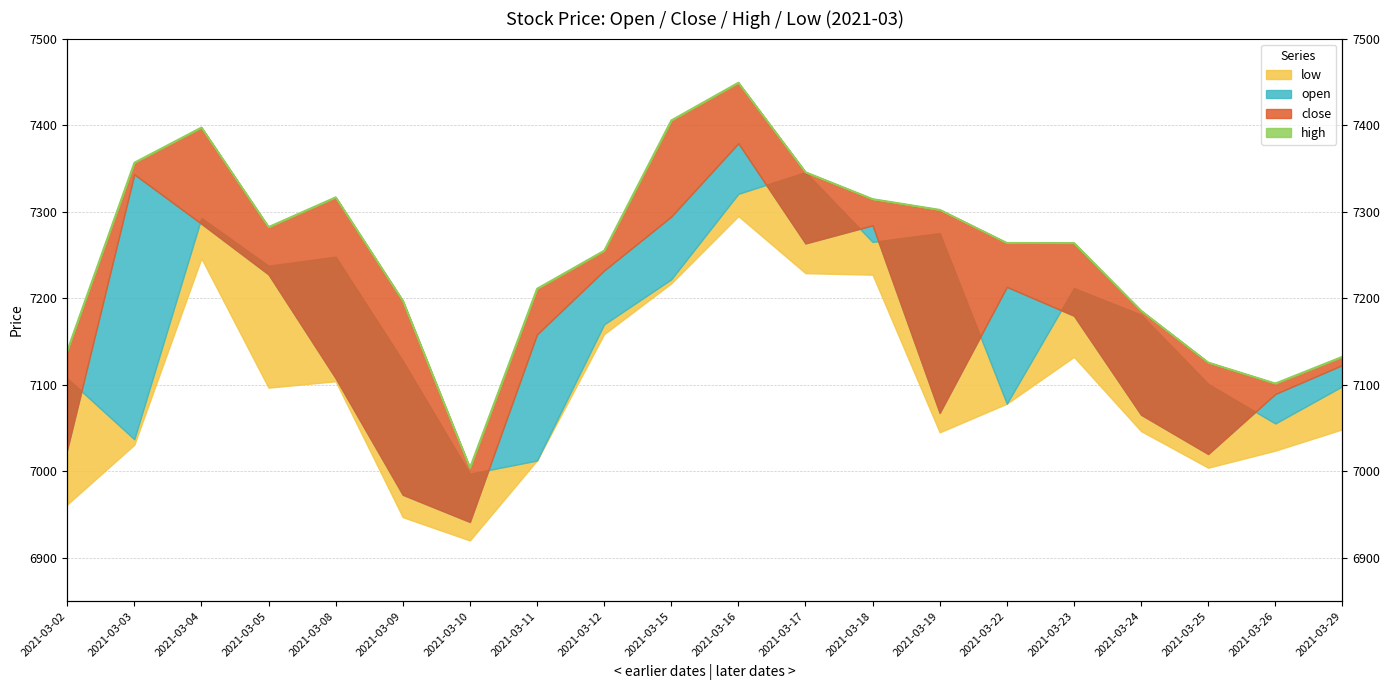

The chart shows a value of 7405.6 at 2021-03-15. True or false?

True